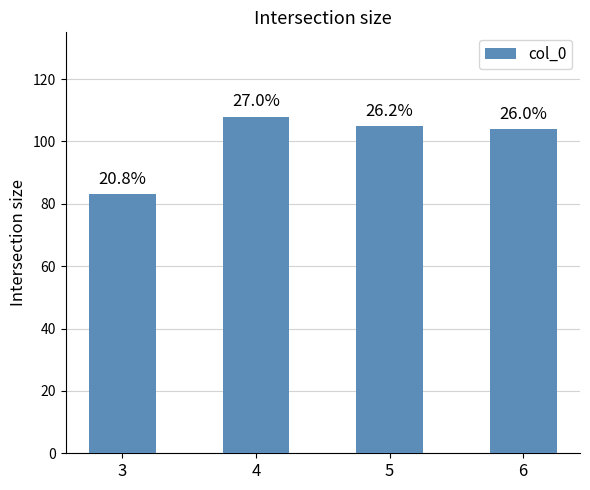

What is the sum of all values?

400